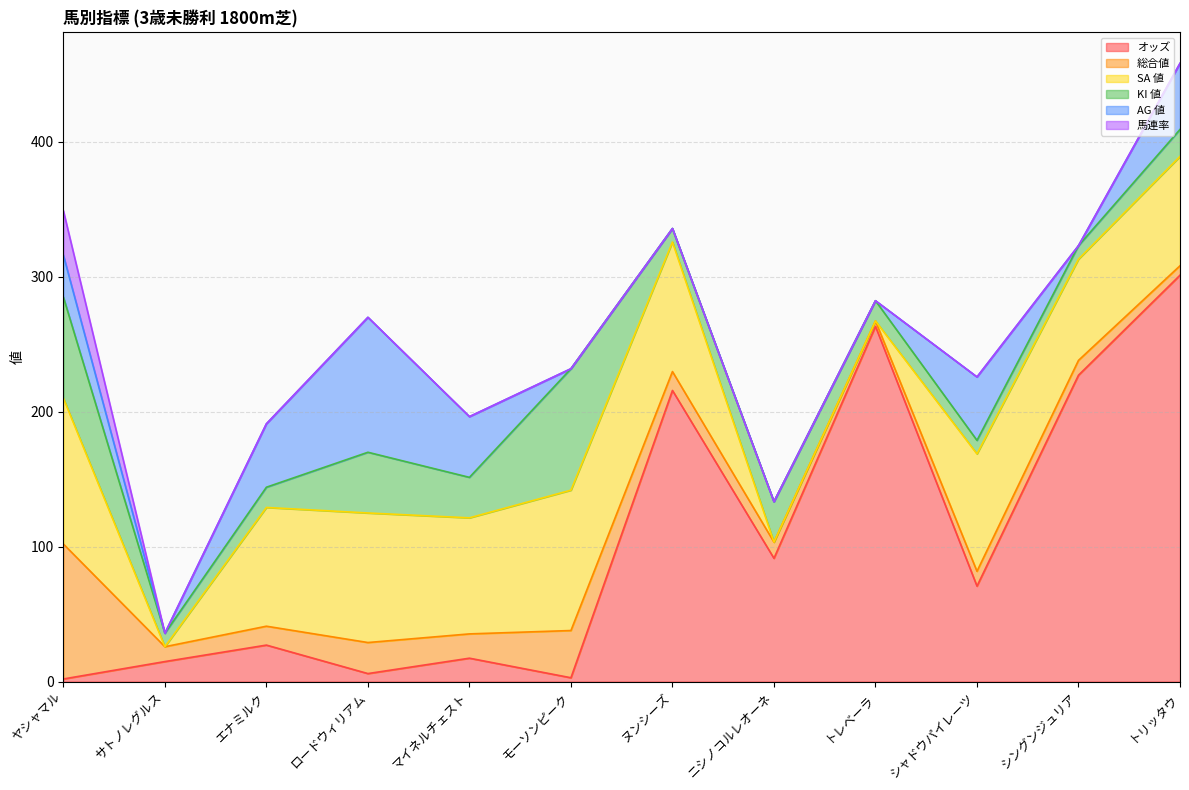

The KI 値 series shows 3.5 at シャドウパイレーツ. True or false?

False